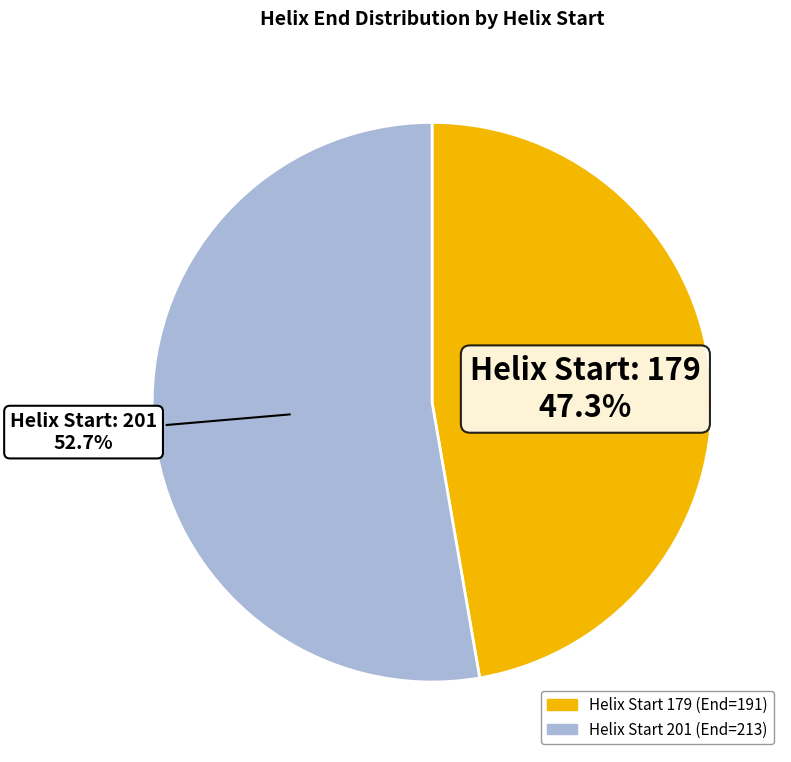

Does any single category account for the majority?

Yes